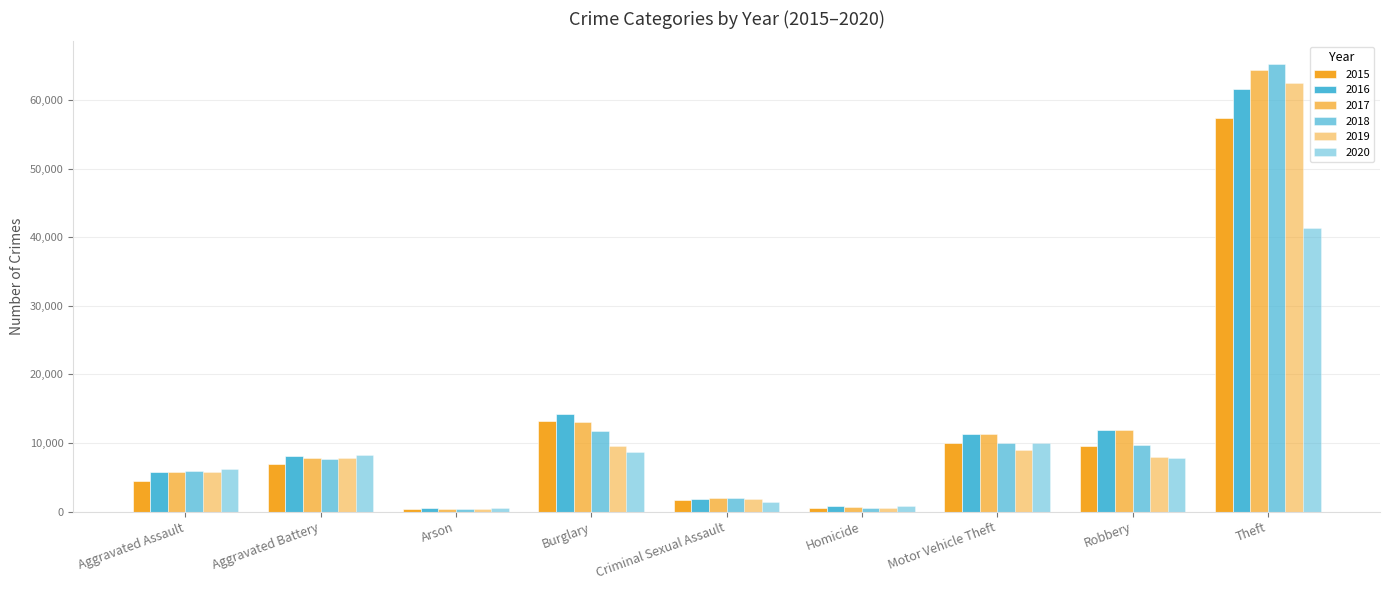

Between Criminal Sexual Assault and Theft, which series saw the biggest shift?

2018